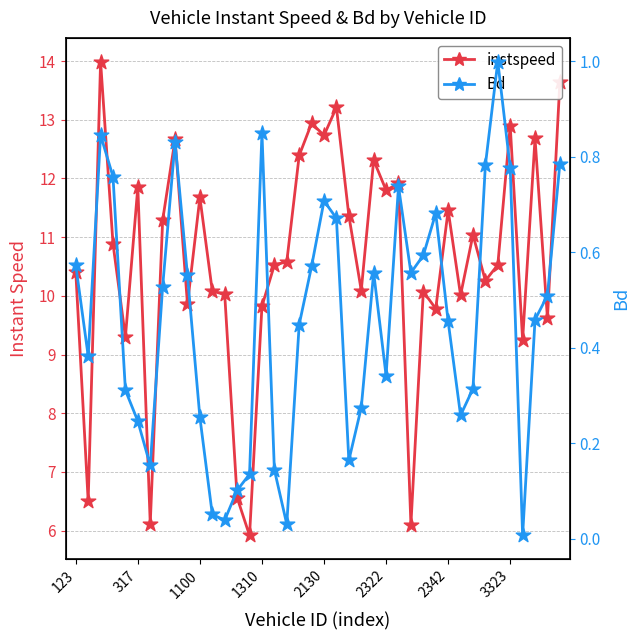

Which series contains the lowest Y value?

Bd